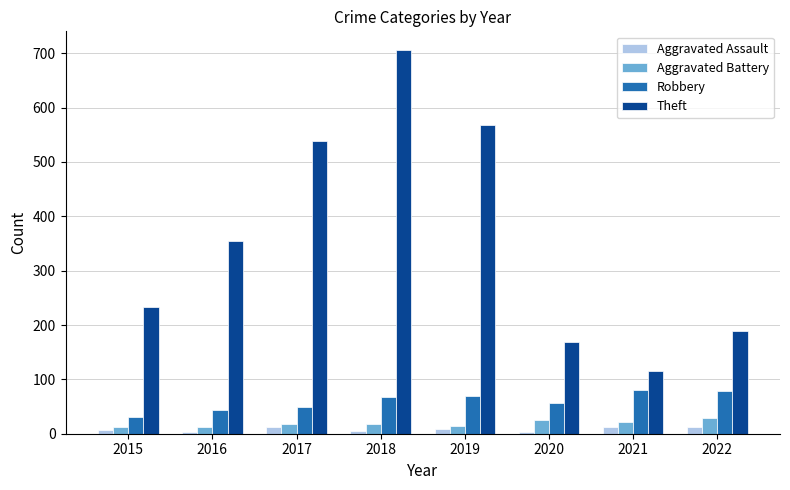

How many data points in Aggravated Battery are less than 18?

4